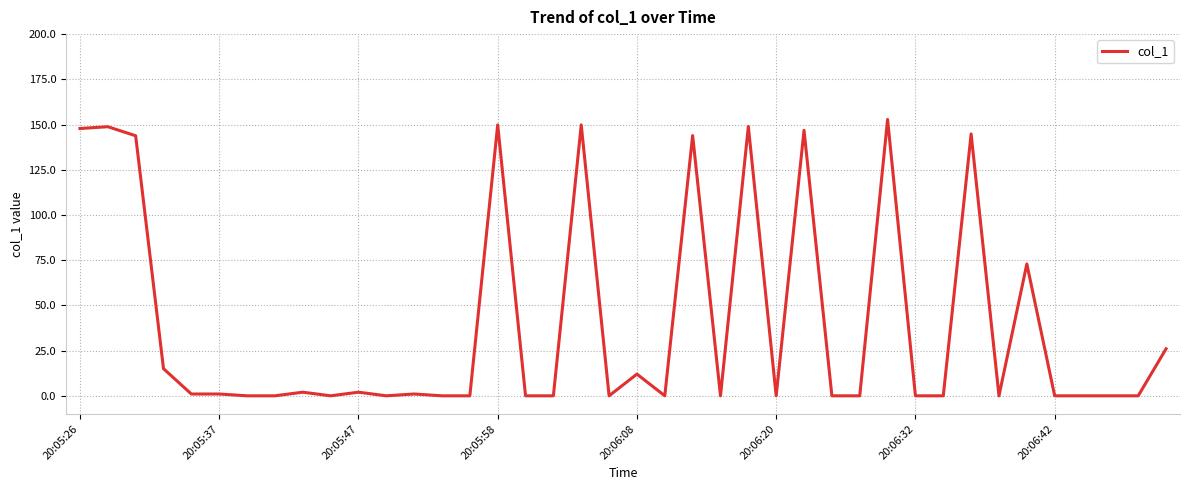

What is the difference between the maximum and minimum values?

152.8